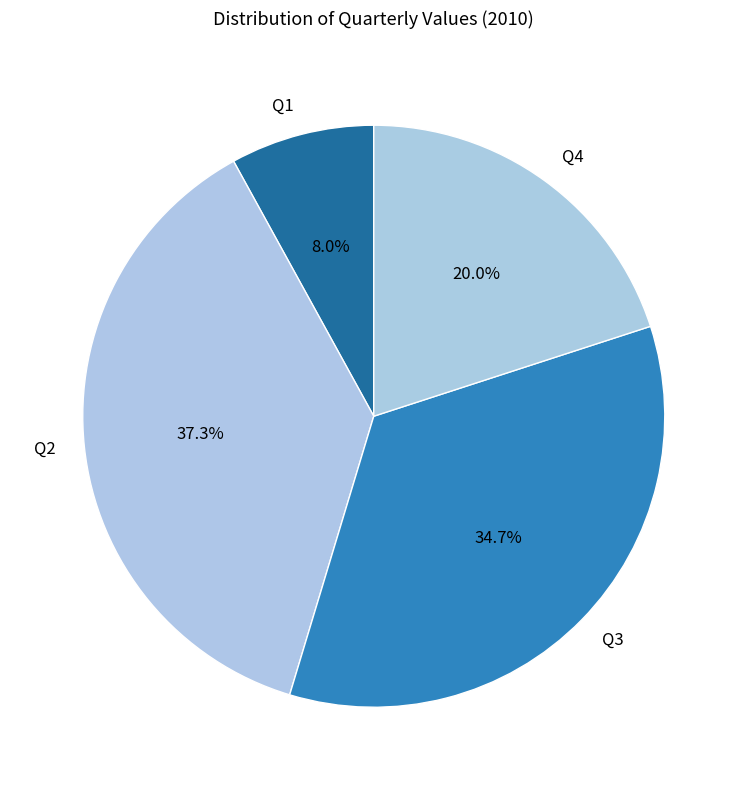

What is the ratio of the value at Q1 to the value at Q3?

0.2